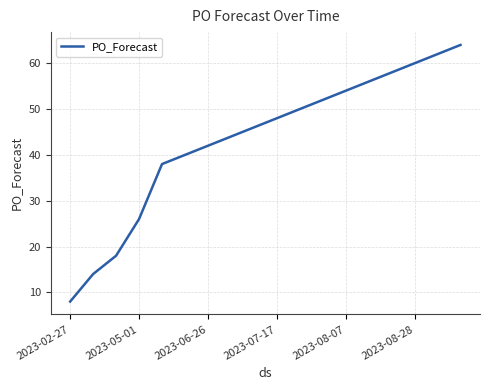

What is the sum of all values?

780